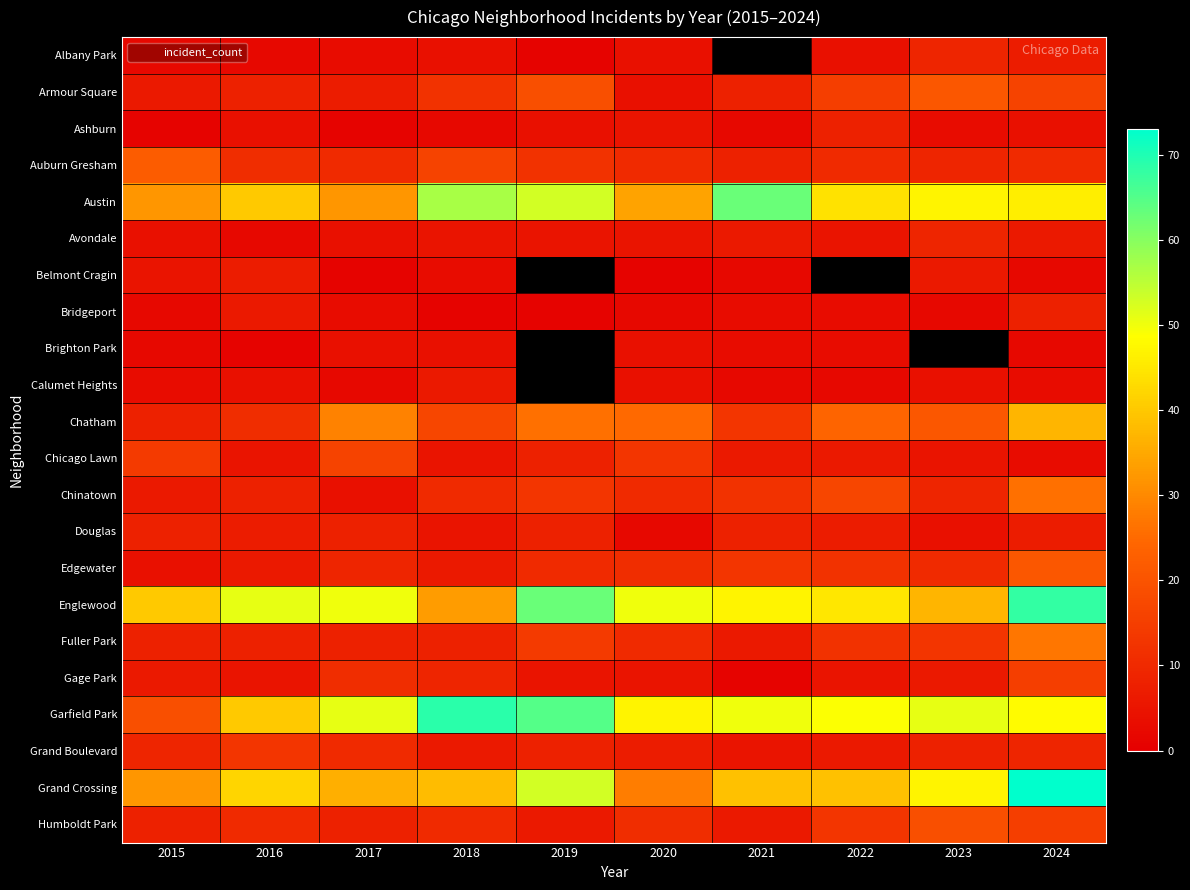

What is the maximum value for Avondale?

9.0